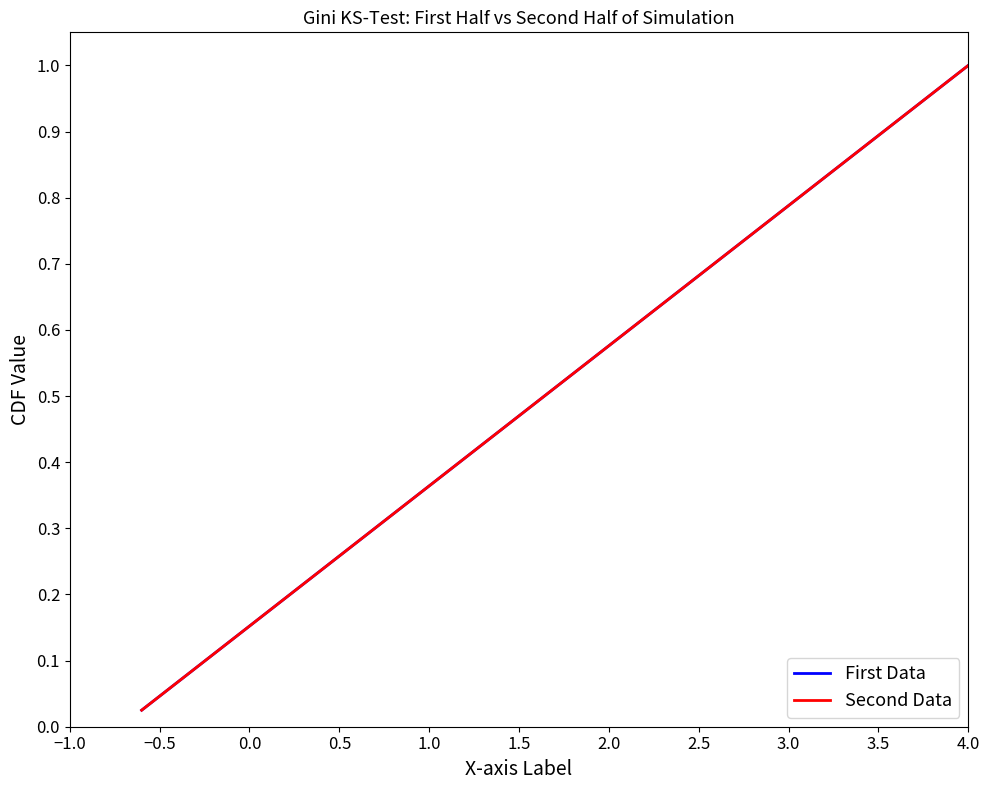

Which series has the largest total across all categories?

First Data